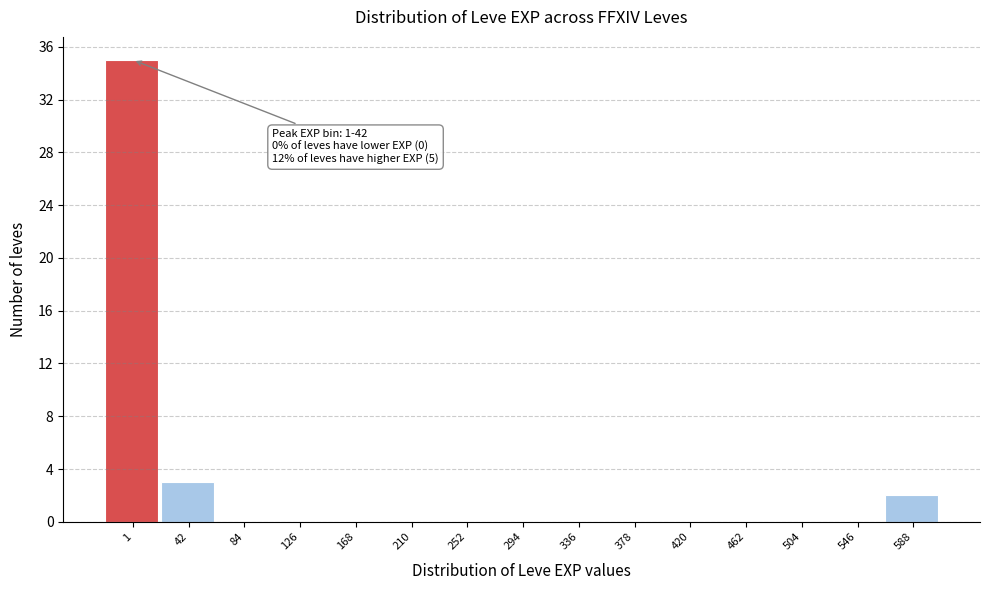

Reading left to right, extract all data points from this chart.

1=35	42=3	84=0	126=0	168=0	210=0	252=0	294=0	336=0	378=0	420=0	462=0	504=0	546=0	588=2